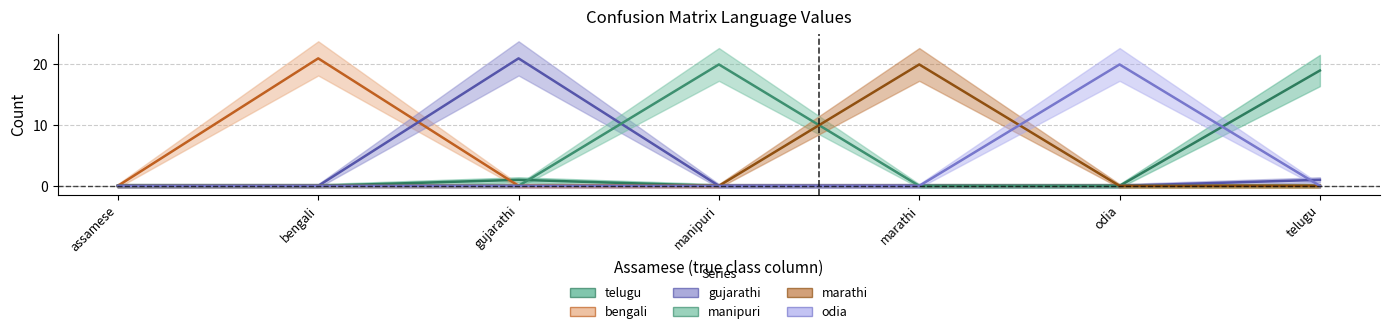

What are all the series names shown in the legend?

telugu, bengali, gujarathi, manipuri, marathi, odia